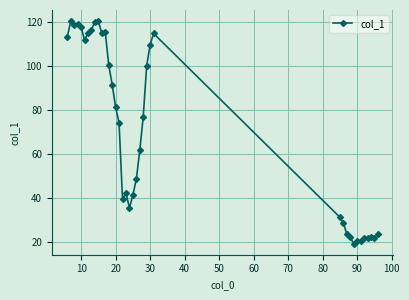

What is the maximum value shown in the chart?

120.3